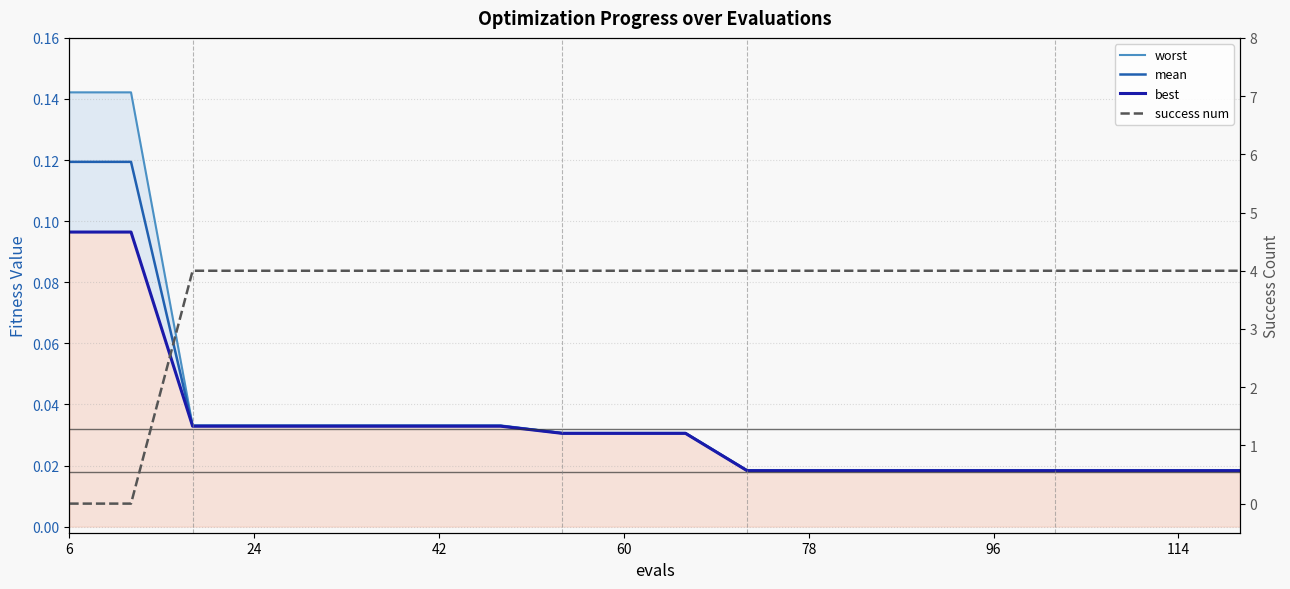

What is the maximum value shown in the chart?

4.0